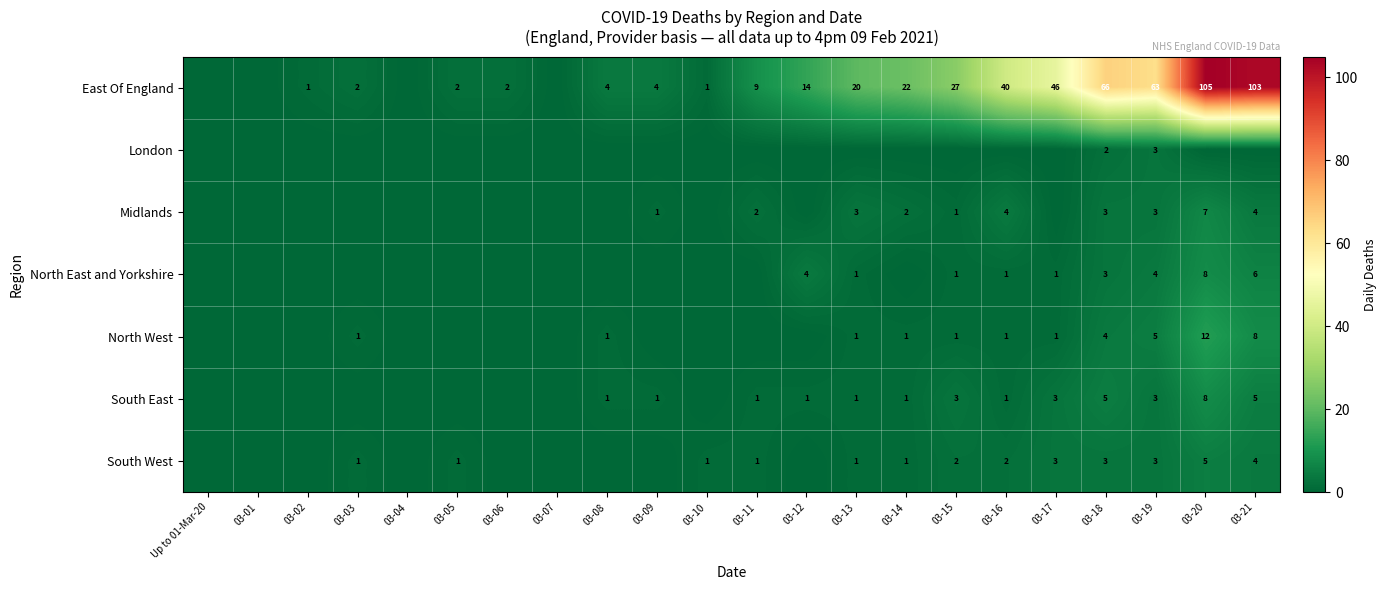

Is the value of South West at 03-17 greater than the value of North East and Yorkshire at 03-21?

No